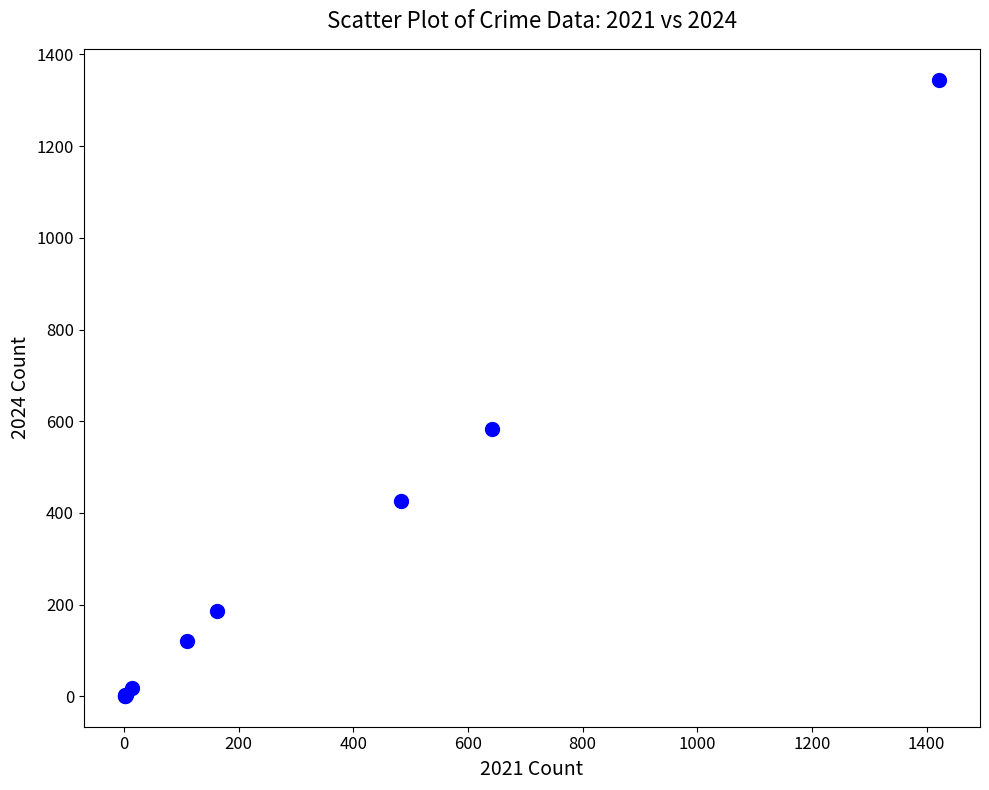

What Y value in the scatter plot is closest to 673?

584